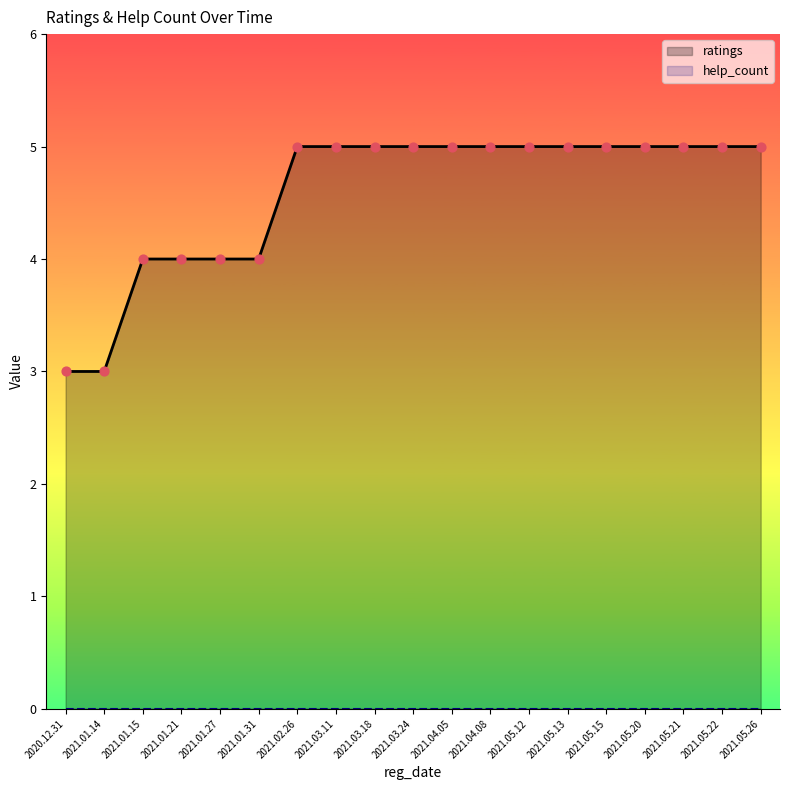

What is the ratio of the value at 2021.05.22 to the value at 2021.01.31?

1.2